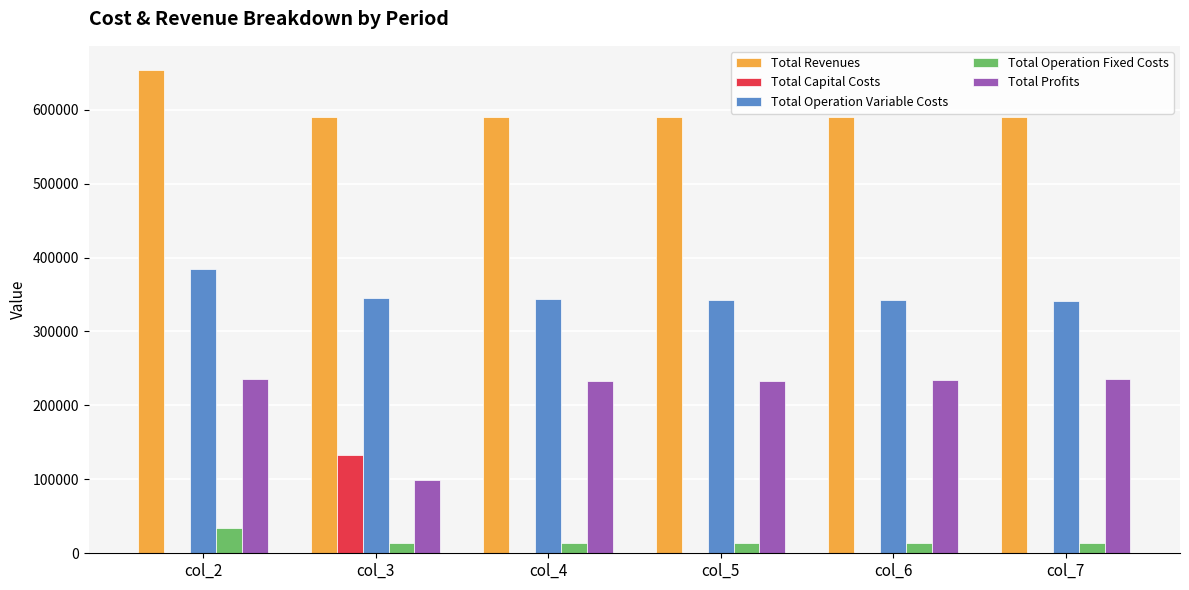

What is the sum of the Total Revenues values at col_5 and col_6?

1180814.6